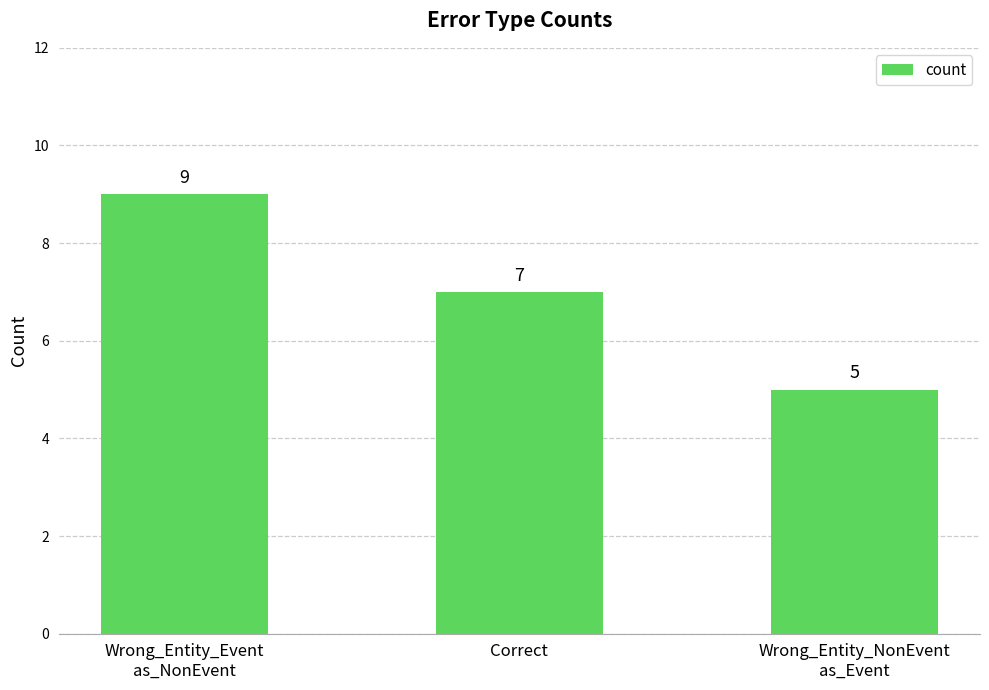

What is the label of the 2nd bar from the right?

Correct